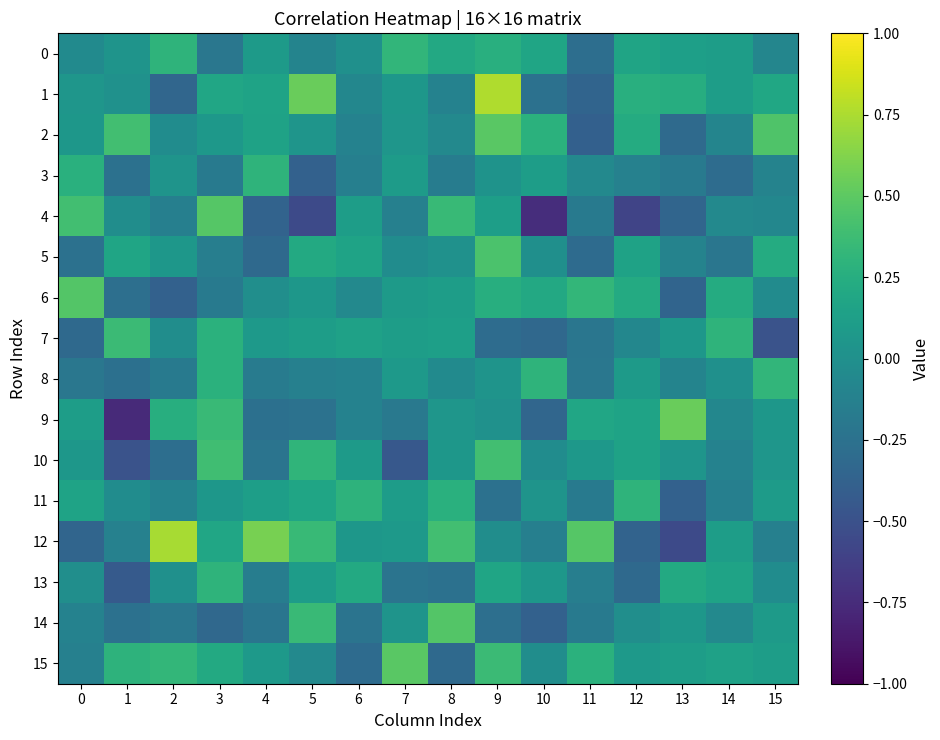

What is the spread (max minus min) of values at 12?

0.9